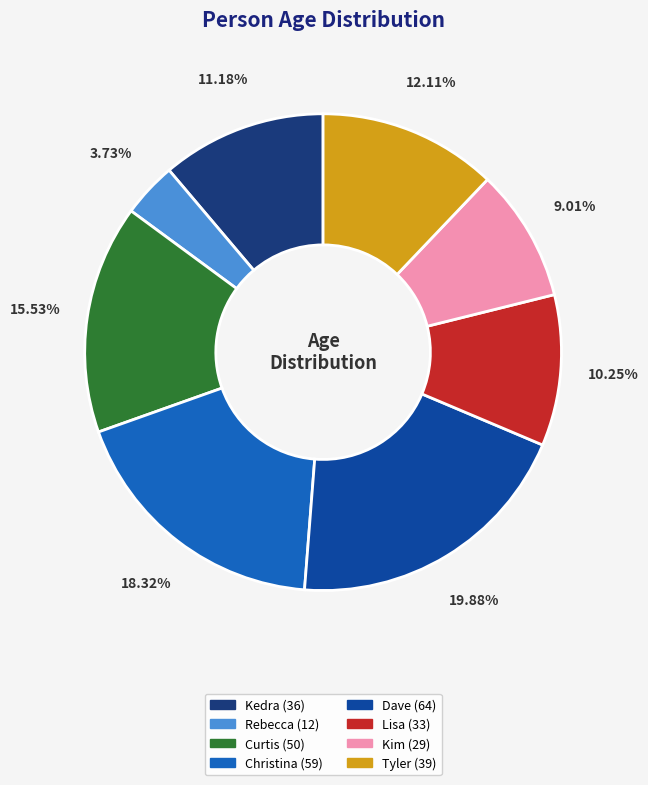

How much of the chart is everything except Kedra?

88.8%